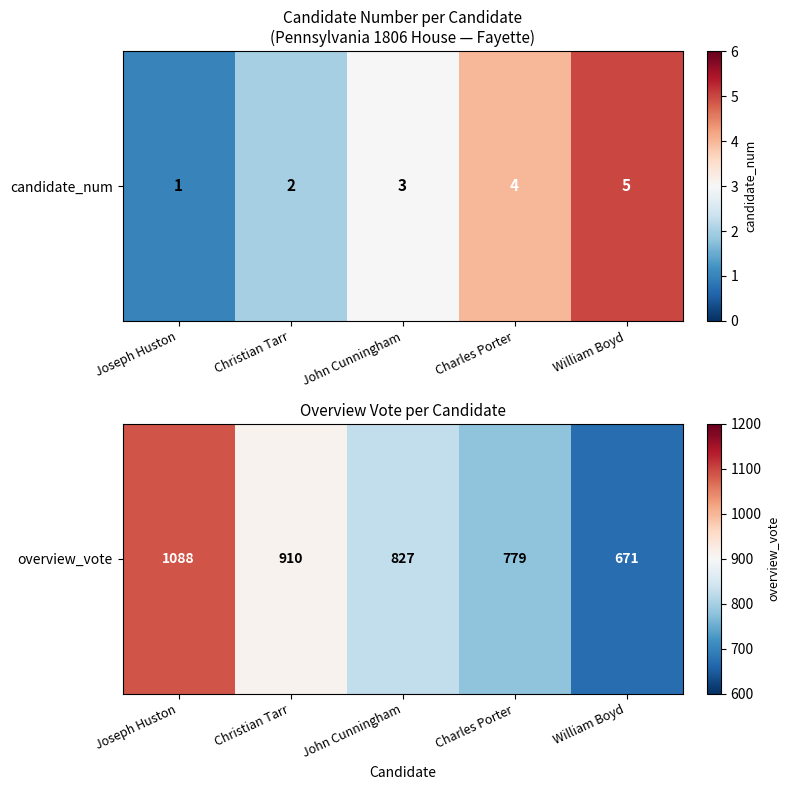

At which label is the value closest to 879?

Christian Tarr